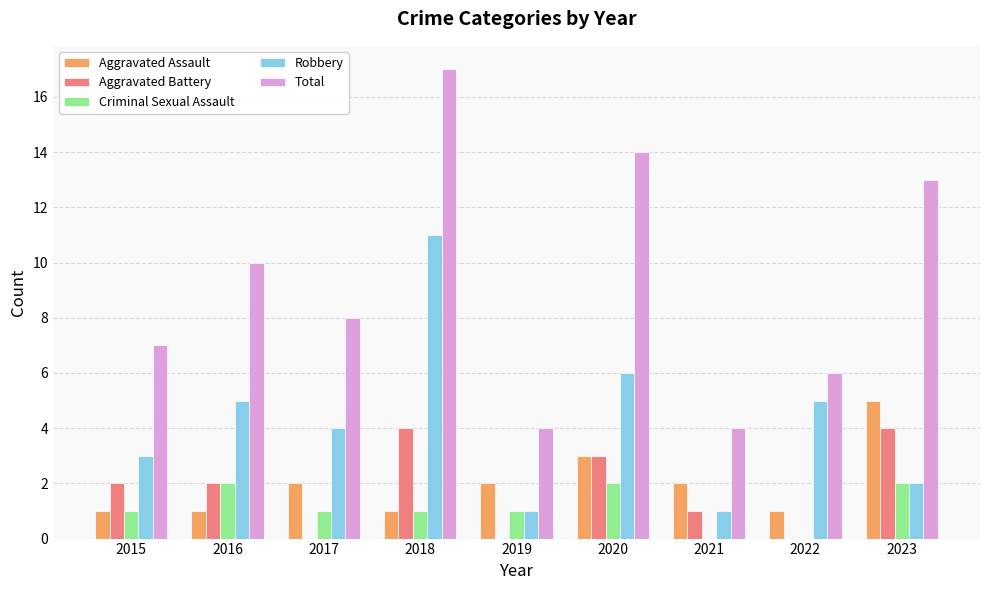

What is the difference between the Robbery values at 2022 and 2015?

2